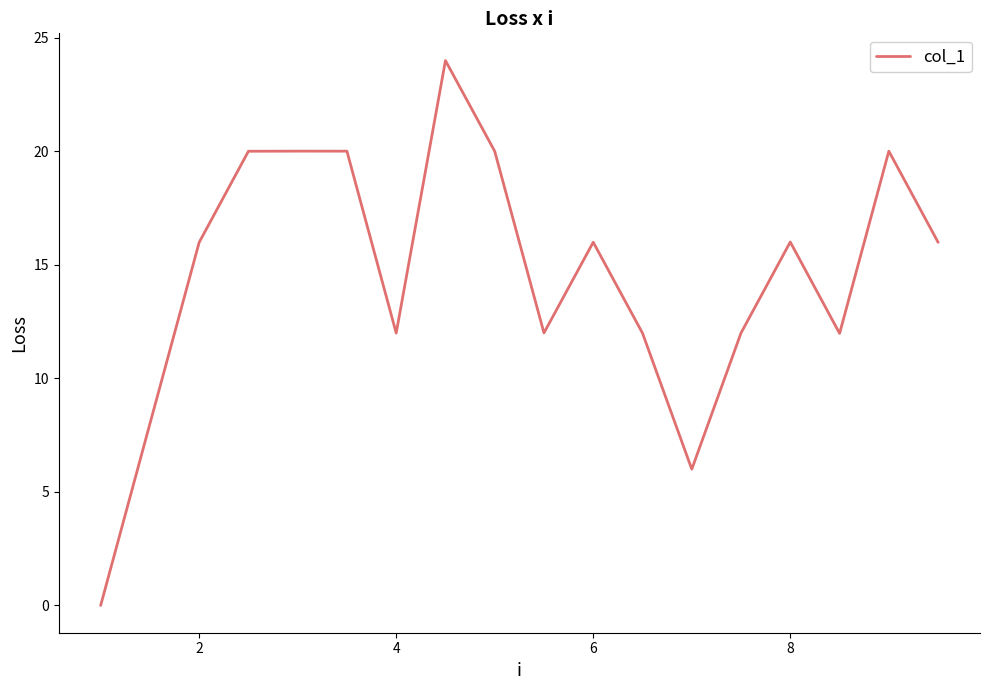

What is the difference between the maximum and minimum values?

24.0